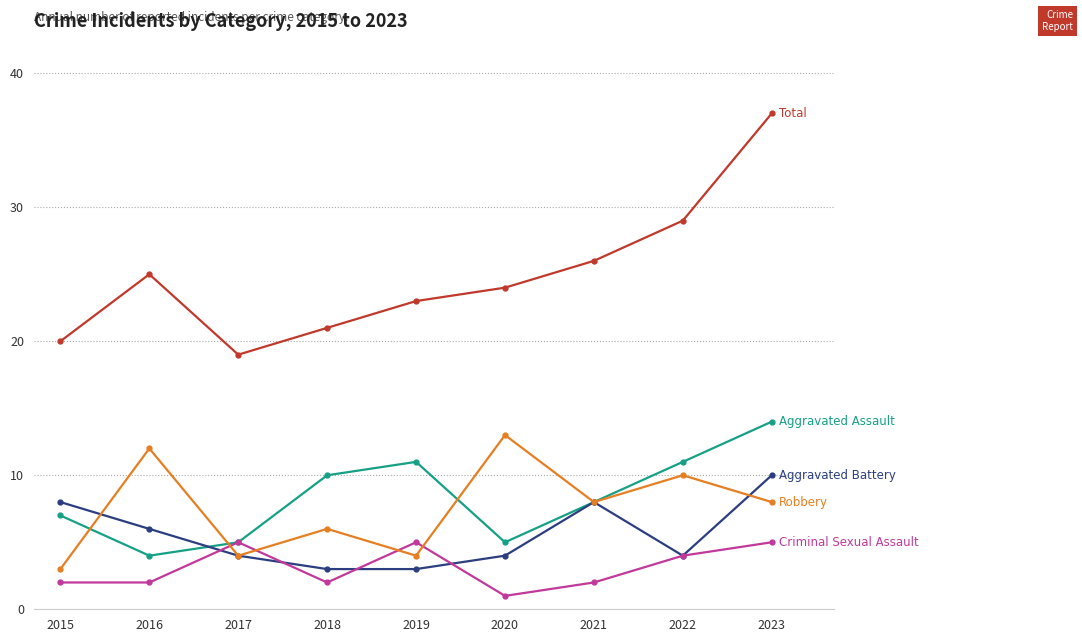

What is the minimum value shown in the chart?

1